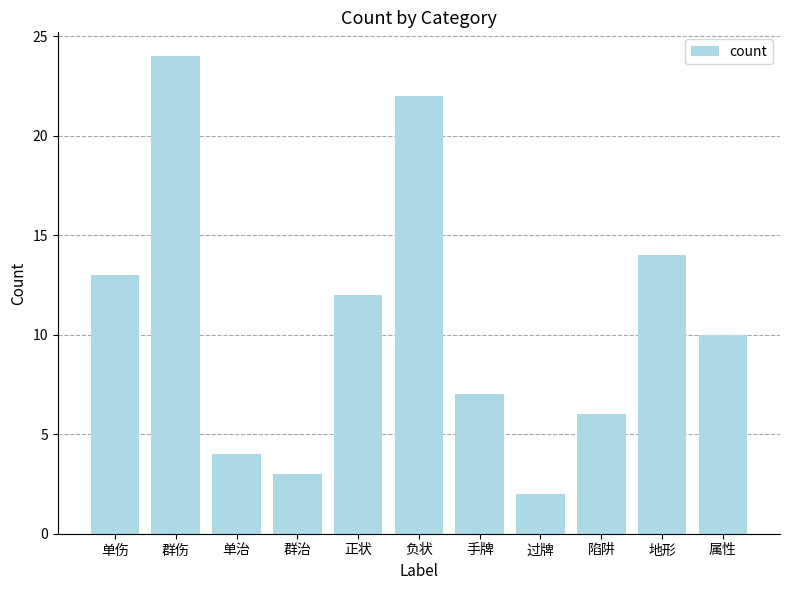

What is the greatest value displayed?

24